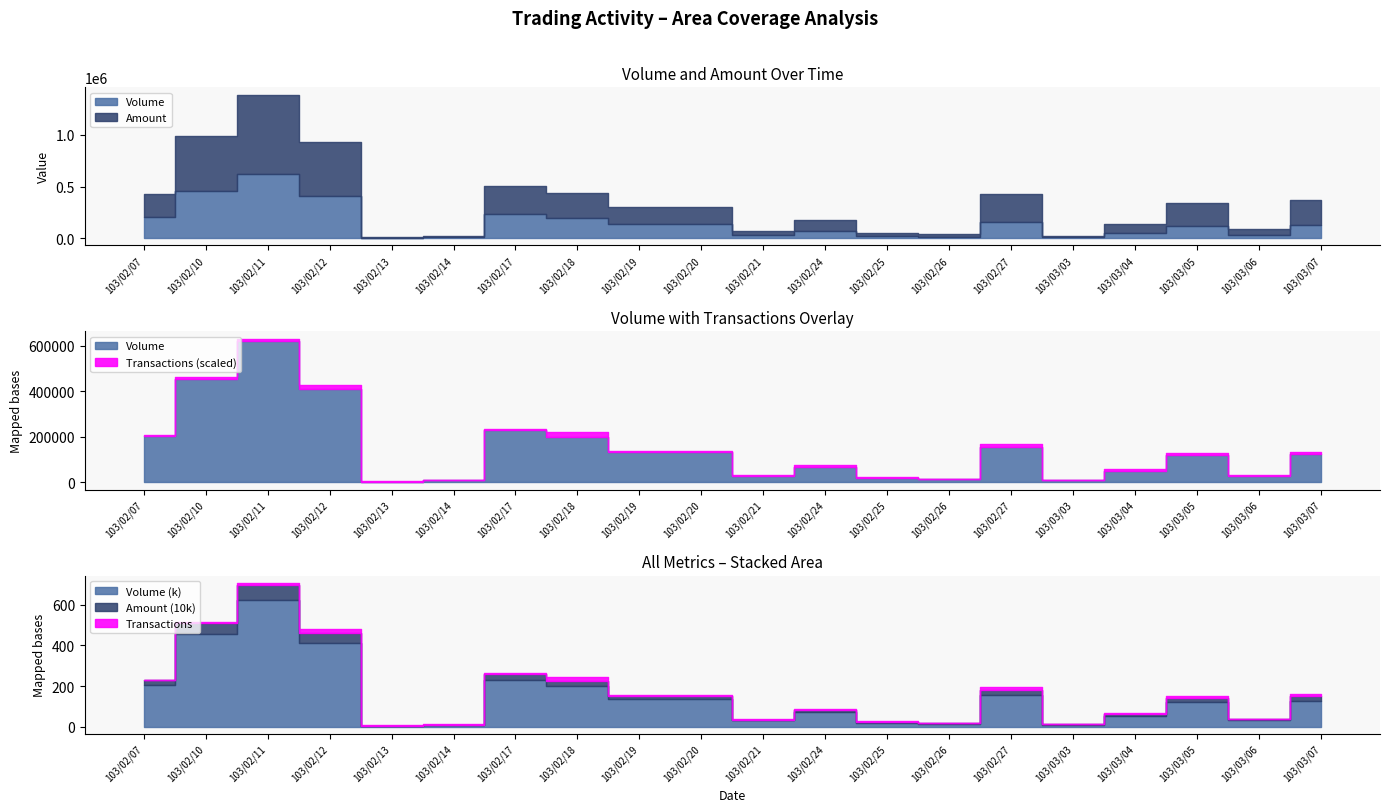

Which category has the highest value in the Transactions series?

103/02/18